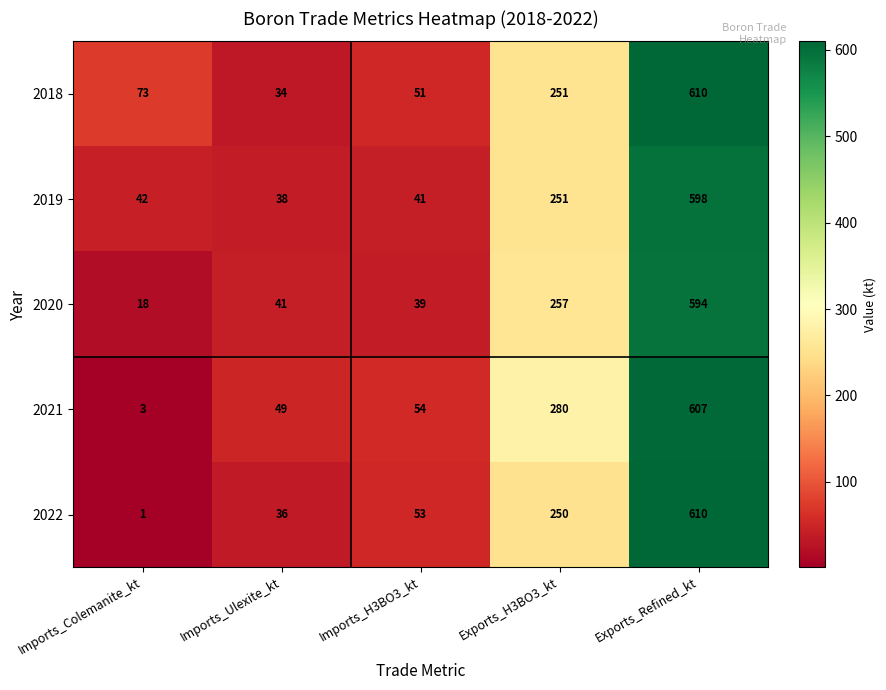

The value of 2019 at Imports_H3BO3_kt is 41. True or false?

True